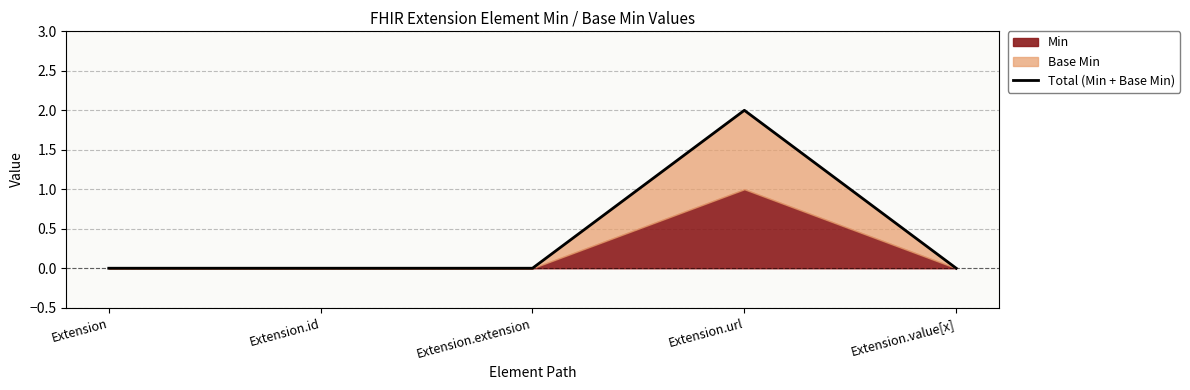

How many lines are shown in the chart?

1